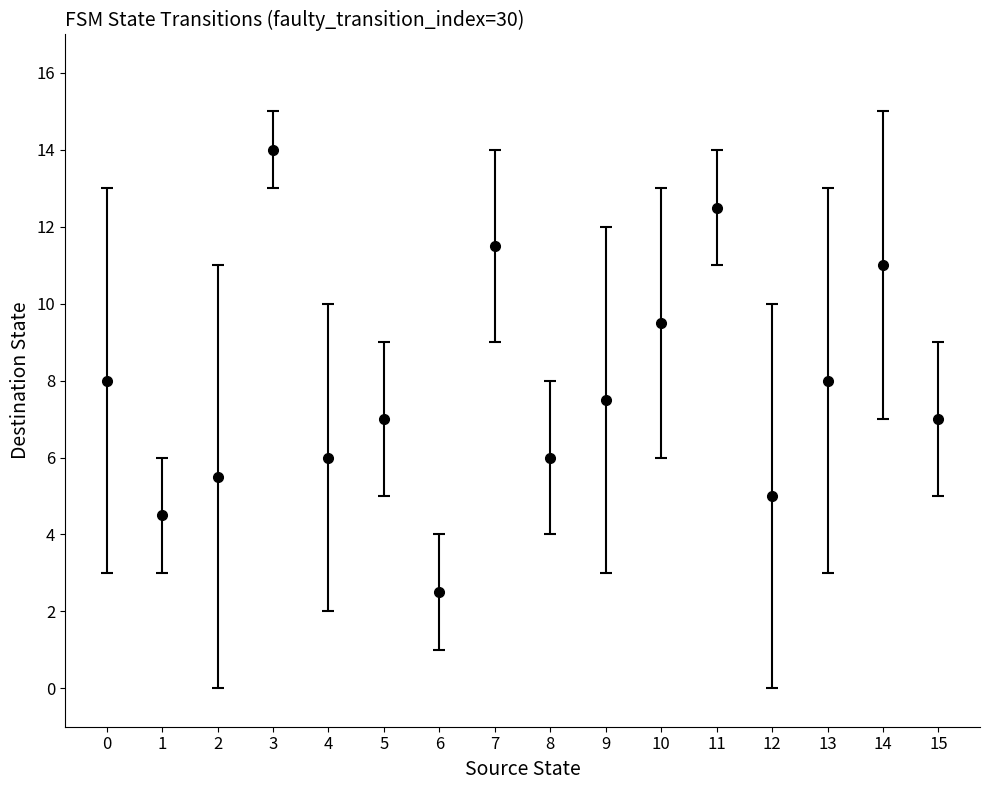

What is the change in value from 5 to 6?

-4.5